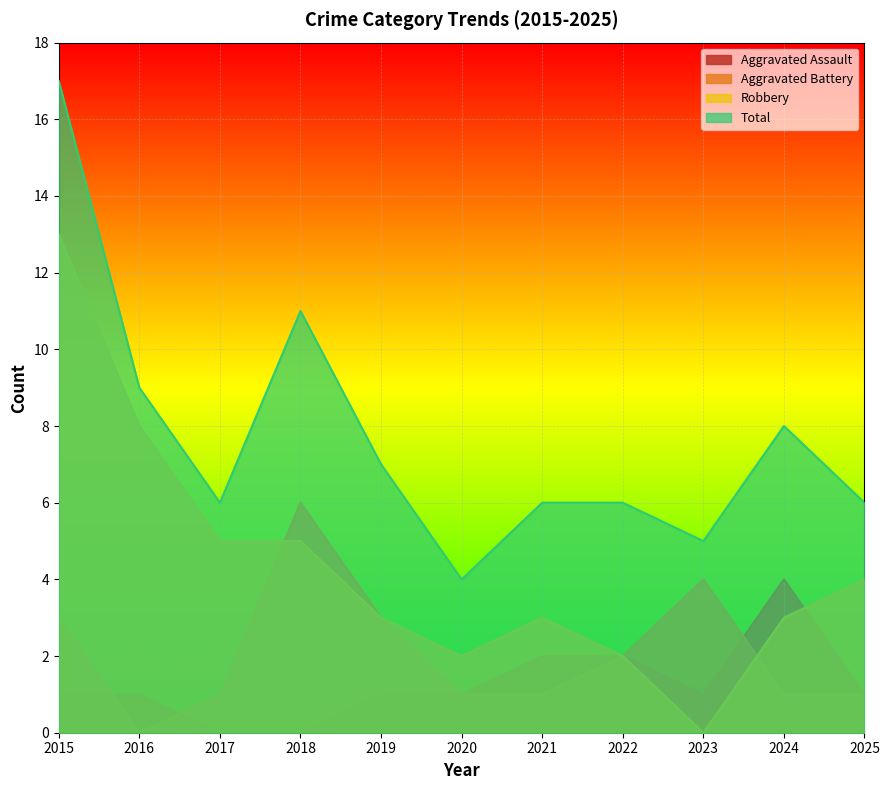

At which category is the sum across all series the highest?

2015